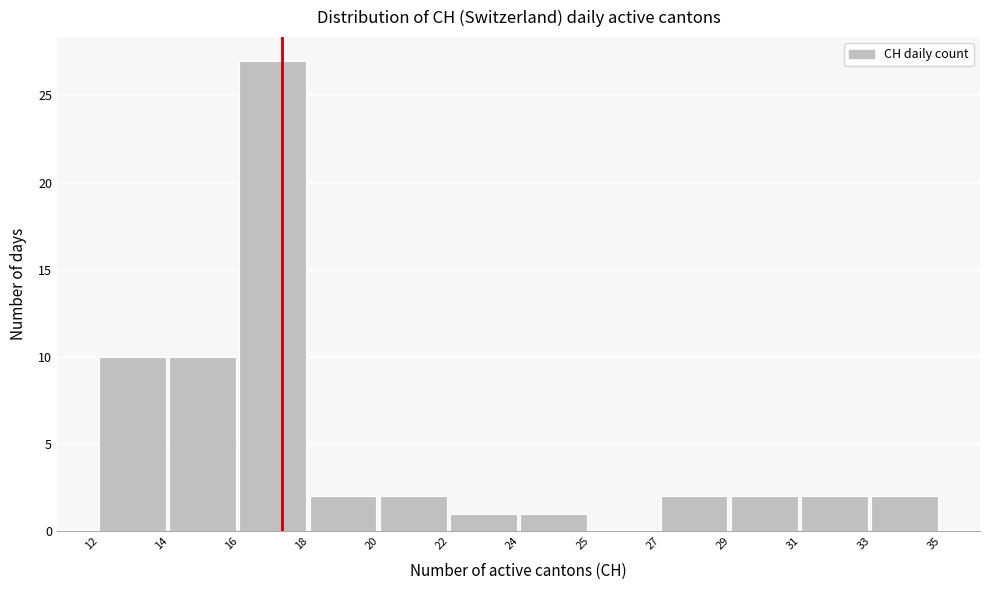

Reading right to left, what are all the values shown in this chart?

33=2	31=2	29=2	27=2	25=0	24=1	22=1	20=2	18=2	16=27	14=10	12=10